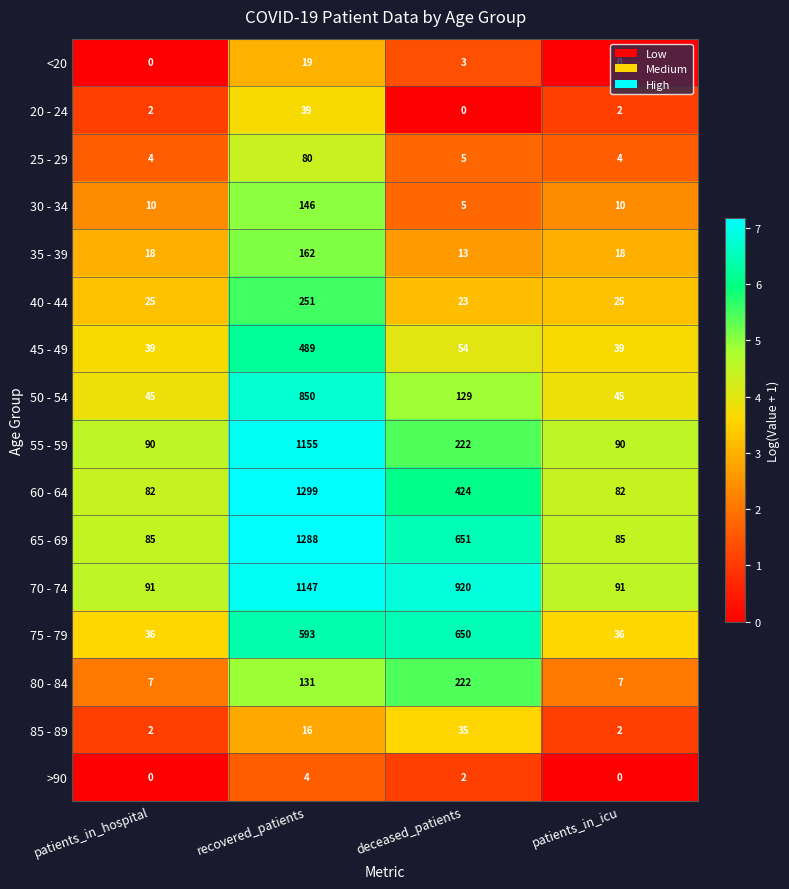

How many series are shown in this chart?

16